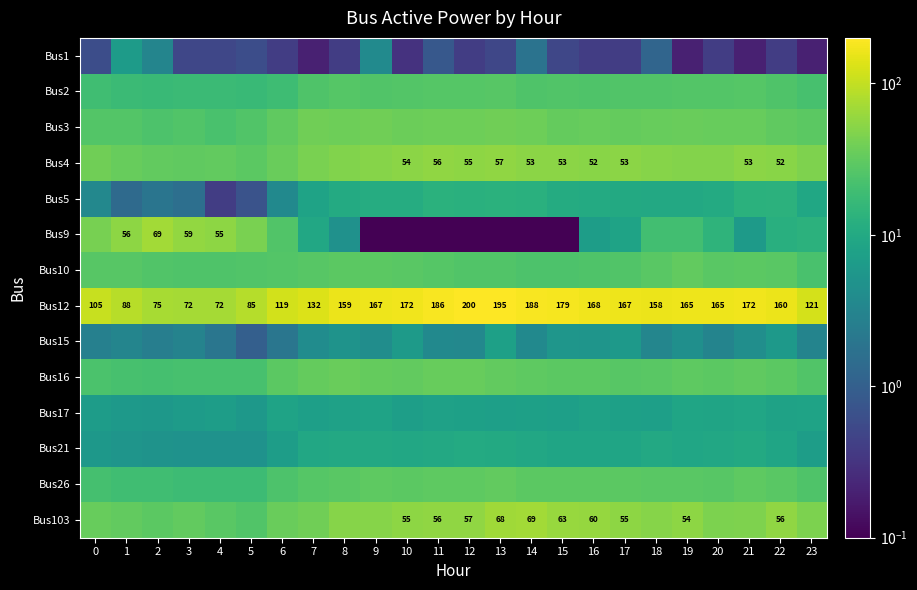

Read the Bus12 value at 20.

165.0